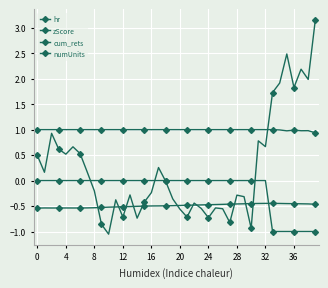

How many lines are shown in the chart?

4